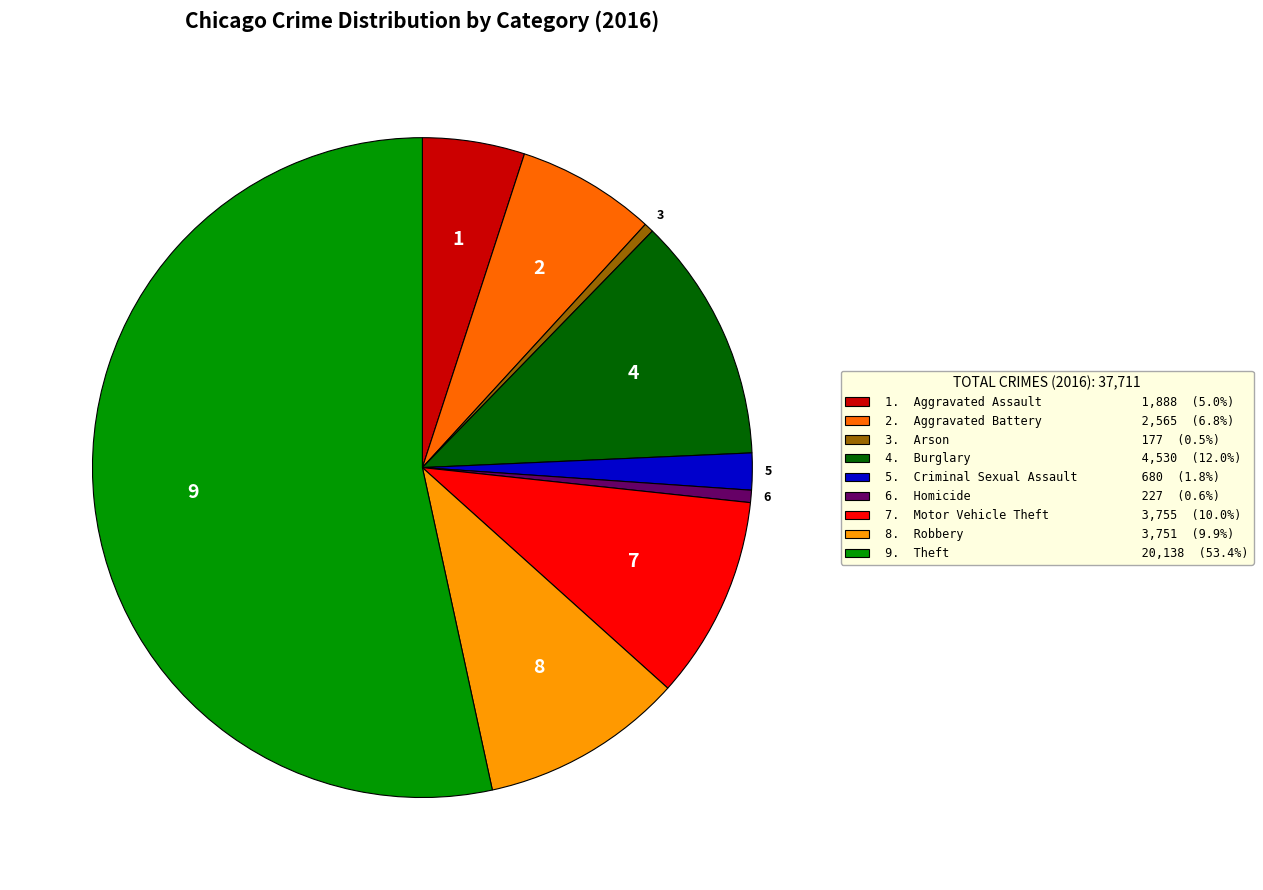

Does 9. Theft 20,138 (53.4%) account for over 50% of the chart?

Yes